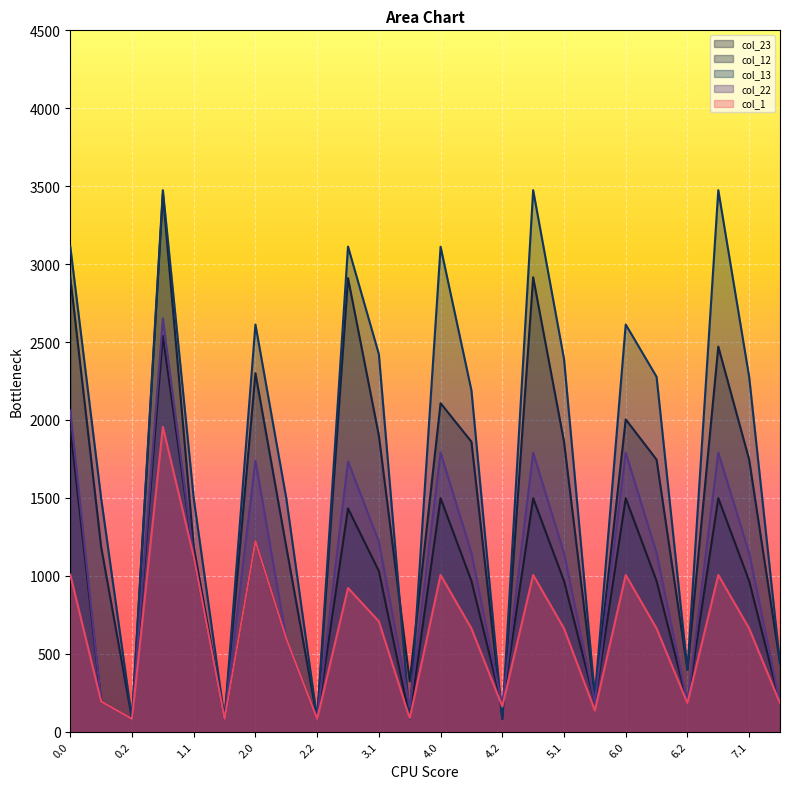

Reading left to right, extract all data points from this chart.

col_23: 0.0=1948.0	0.1=192.9	0.2=81.1	1.0=2539.2	1.1=1121.8	1.2=81.1	2.0=1222.5	2.1=596.8	2.2=81.1	3.0=1432.1	3.1=1030.1	3.2=85.1	4.0=1497.7	4.1=966.5	4.2=161.3	5.0=1497.7	5.1=966.5	5.2=187.0	6.0=1497.7	6.1=966.5	6.2=182.6	7.0=1497.7	7.1=966.5	7.2=182.6
col_12: 0.0=2915.5	0.1=1185.4	0.2=81.1	1.0=3448.0	1.1=1185.4	1.2=81.1	2.0=2299.7	2.1=1185.4	2.2=81.1	3.0=2910.5	3.1=1899.4	3.2=322.7	4.0=2107.4	4.1=1860.0	4.2=81.1	5.0=2915.5	5.1=1860.0	5.2=226.4	6.0=2003.4	6.1=1745.3	6.2=396.6	7.0=2470.5	7.1=1745.3	7.2=438.1
col_13: 0.0=3112.6	0.1=1496.9	0.2=81.1	1.0=3474.4	1.1=1496.9	1.2=81.1	2.0=2612.5	2.1=1496.9	2.2=81.1	3.0=3112.6	3.1=2421.8	3.2=81.1	4.0=3111.3	4.1=2189.2	4.2=81.1	5.0=3474.4	5.1=2391.3	5.2=226.4	6.0=2612.5	6.1=2276.5	6.2=396.6	7.0=3474.4	7.1=2276.5	7.2=438.1
col_22: 0.0=2060.5	0.1=192.9	0.2=81.1	1.0=2651.6	1.1=1121.8	1.2=81.1	2.0=1739.0	2.1=596.8	2.2=81.1	3.0=1733.4	3.1=1218.4	3.2=160.3	4.0=1789.9	4.1=1145.7	4.2=161.3	5.0=1789.9	5.1=1145.7	5.2=187.0	6.0=1789.9	6.1=1145.7	6.2=182.6	7.0=1789.9	7.1=1145.7	7.2=182.6
col_1: 0.0=1007.1	0.1=192.9	0.2=81.1	1.0=1955.6	1.1=1121.8	1.2=81.1	2.0=1222.5	2.1=596.8	2.2=81.1	3.0=921.5	3.1=707.3	3.2=85.1	4.0=1005.3	4.1=661.8	4.2=161.3	5.0=1005.3	5.1=661.8	5.2=135.8	6.0=1005.3	6.1=661.8	6.2=182.6	7.0=1005.3	7.1=661.8	7.2=182.6